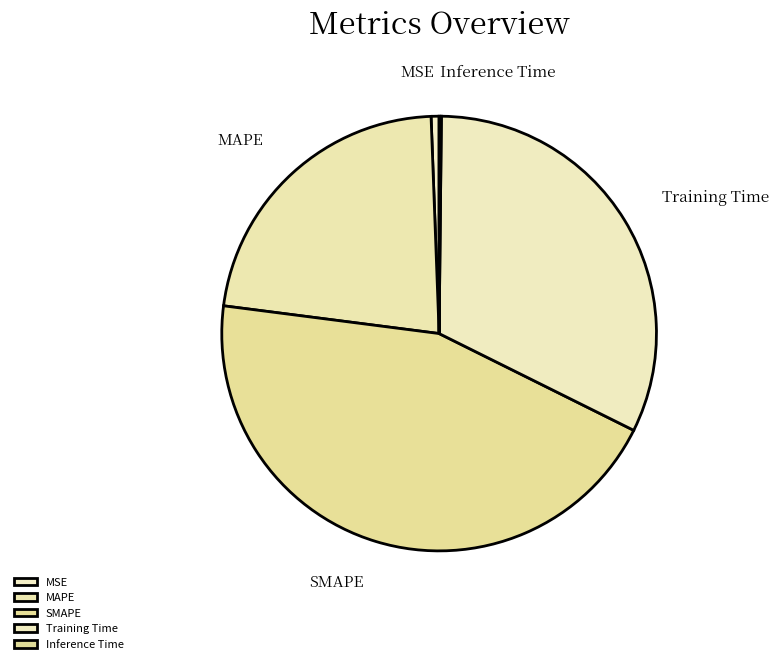

Which has a higher value, Training Time or MAPE?

Training Time